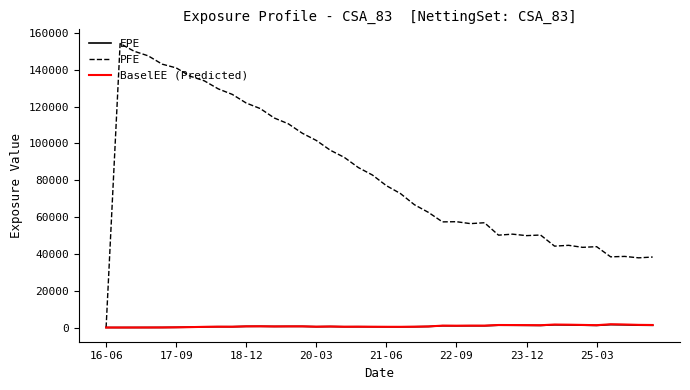

What is the maximum value shown in the chart?

154288.0